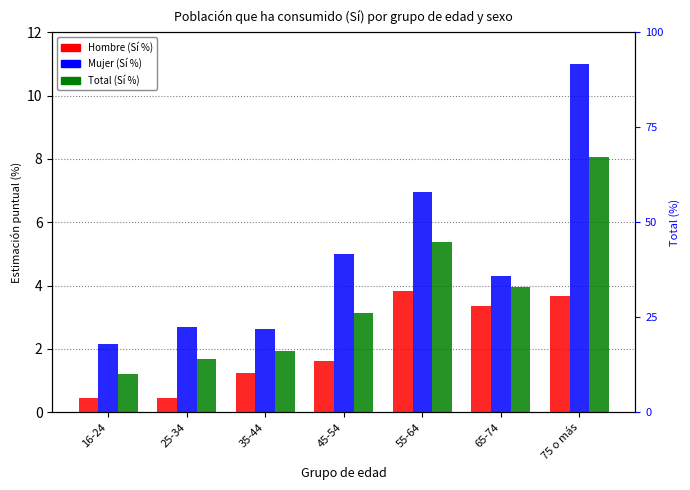

At which category does the chart reach its minimum across all series?

16-24